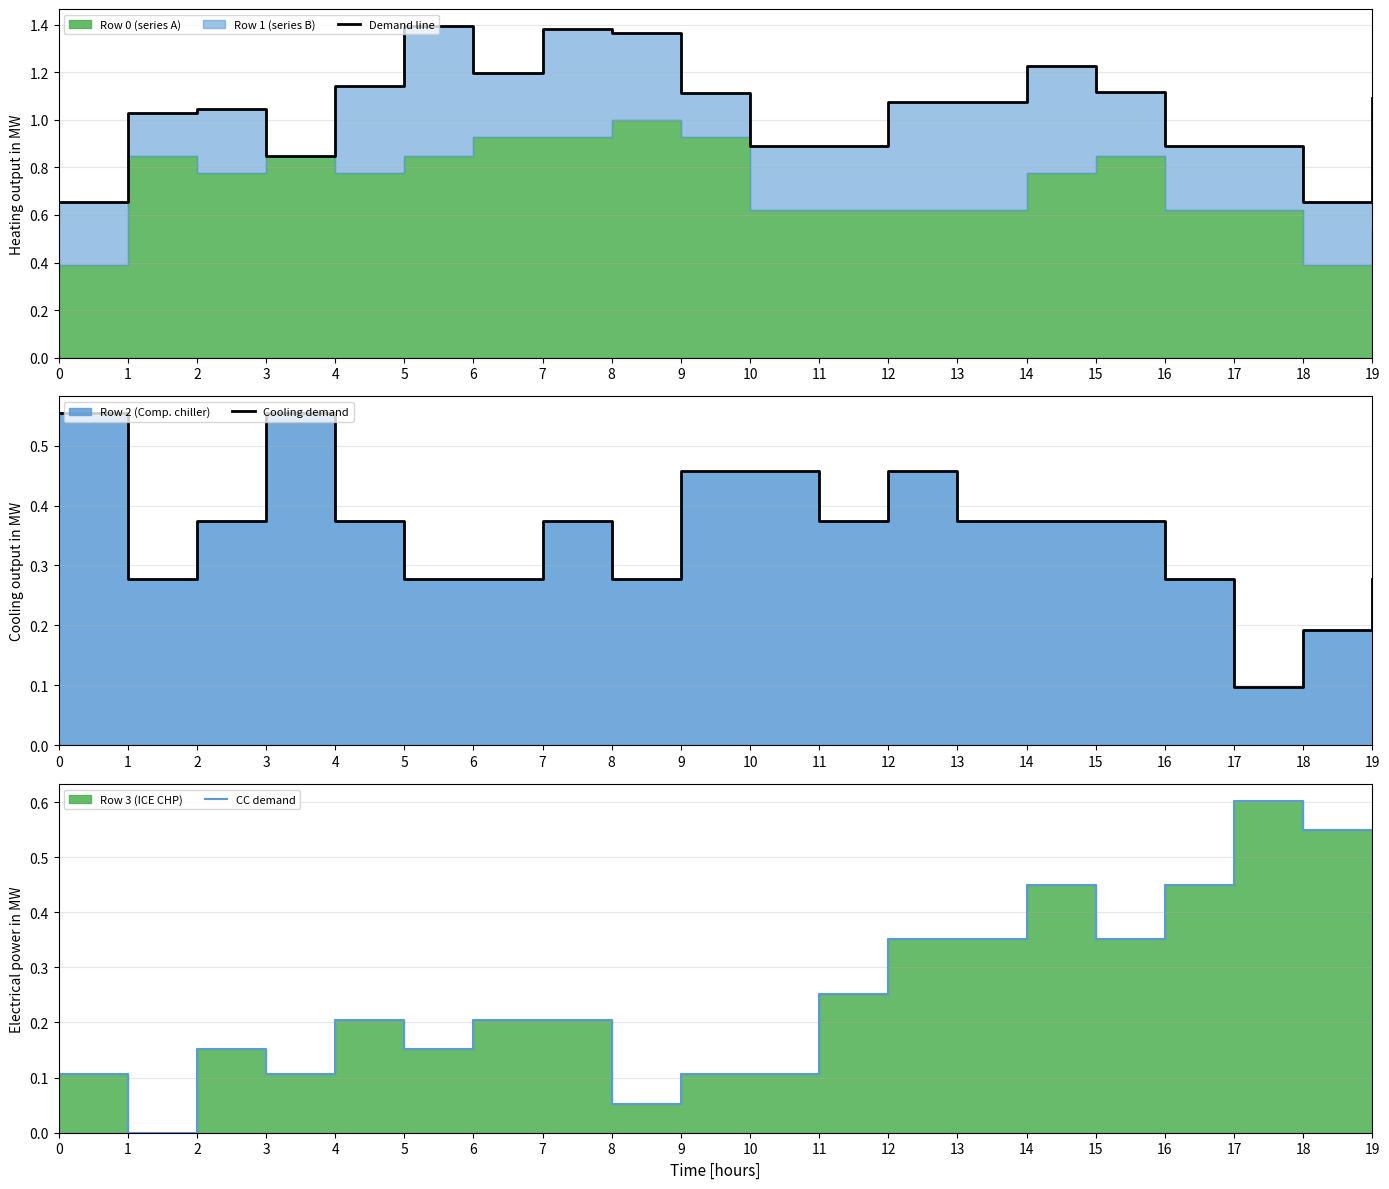

What is the difference between the maximum and minimum values in the Cooling demand series?

0.5